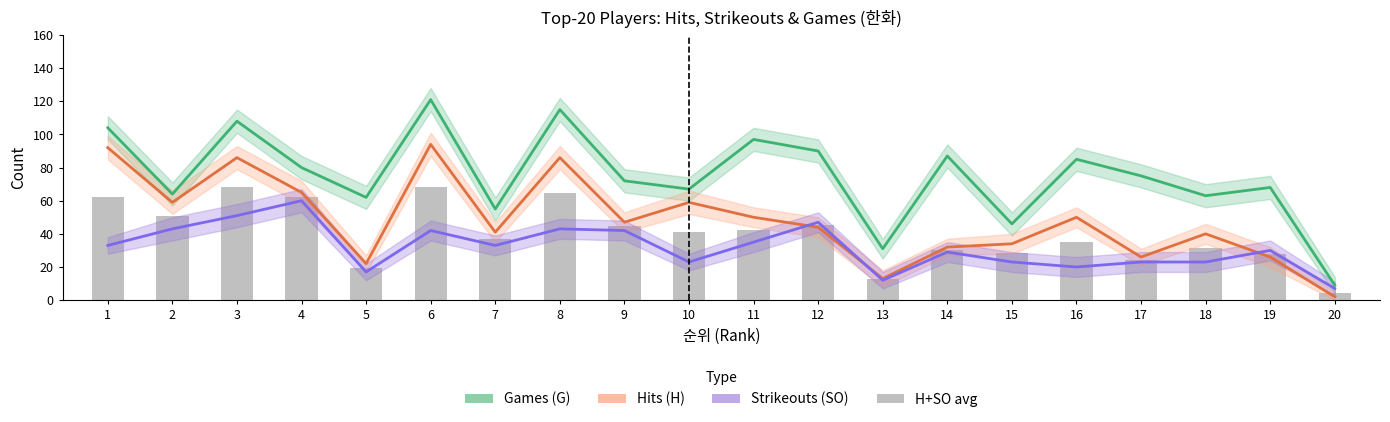

Does the chart contain stacked bars?

No